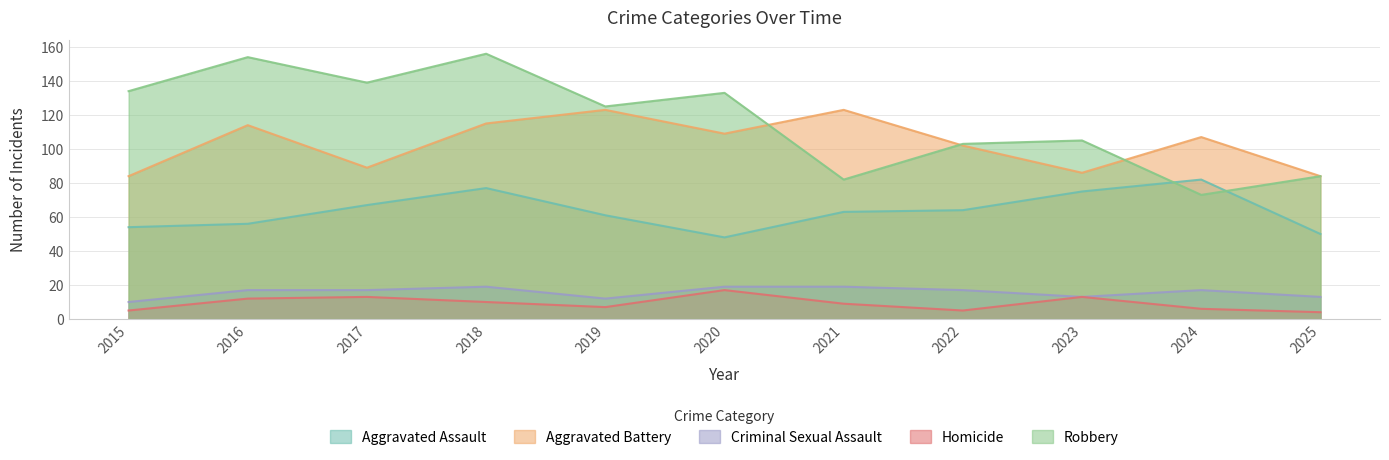

Rank the series at 2015 from highest to lowest value.

Robbery, Aggravated Battery, Aggravated Assault, Criminal Sexual Assault, Homicide